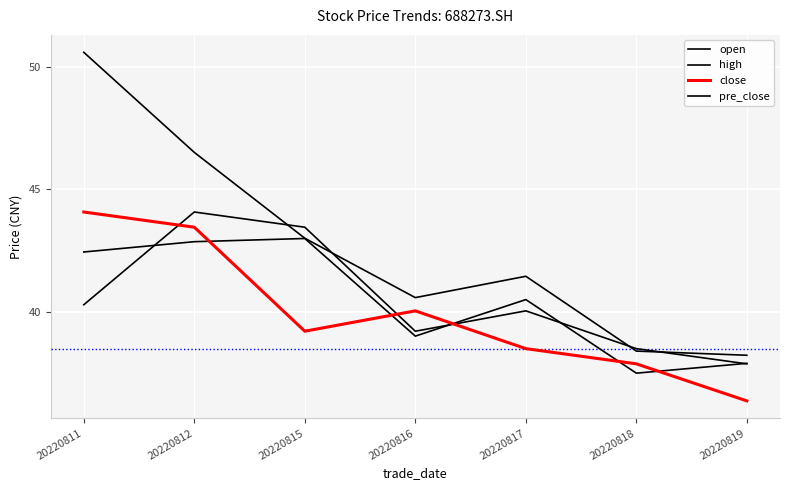

How many lines are shown in the chart?

4